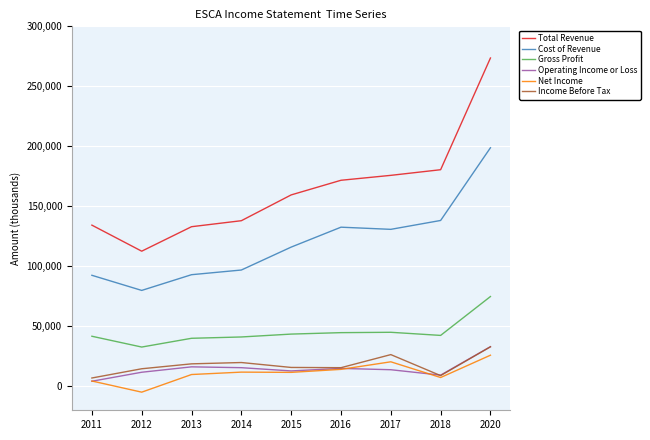

Which series has the largest total across all categories?

Total Revenue